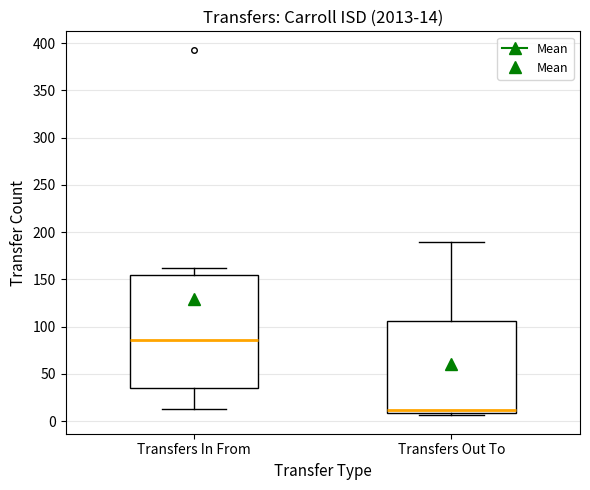

Which box has the highest median line?

Transfers In From